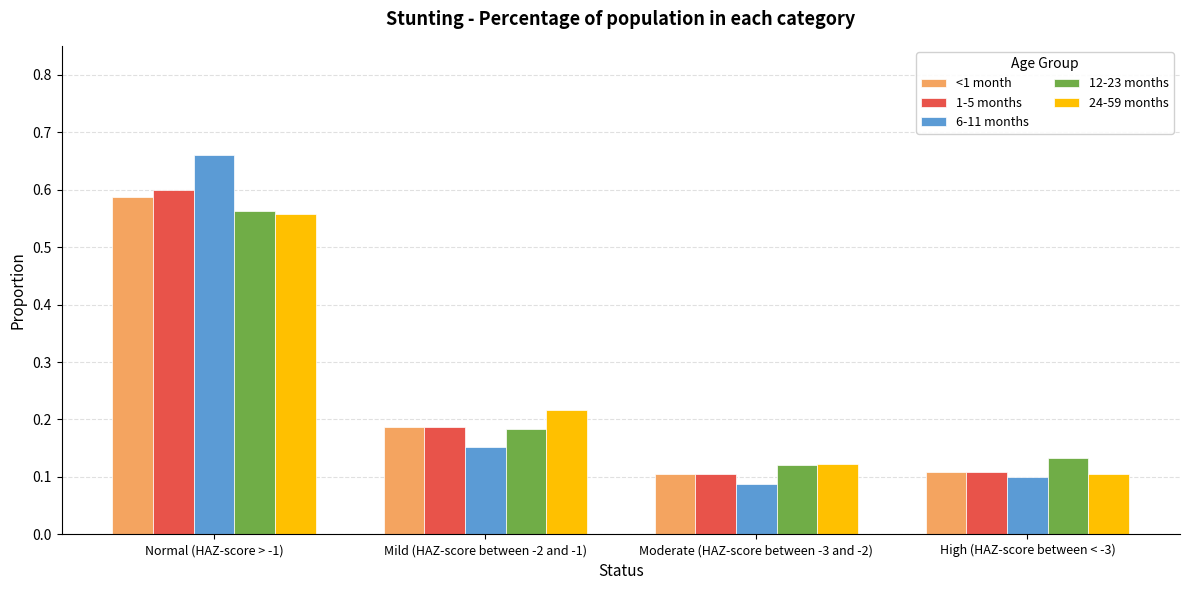

What is the difference between the maximum and minimum values in the <1 month series?

0.5